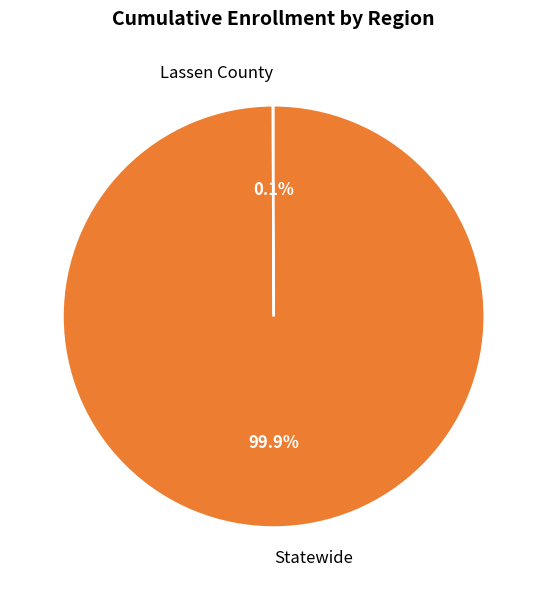

What is the majority slice?

Statewide